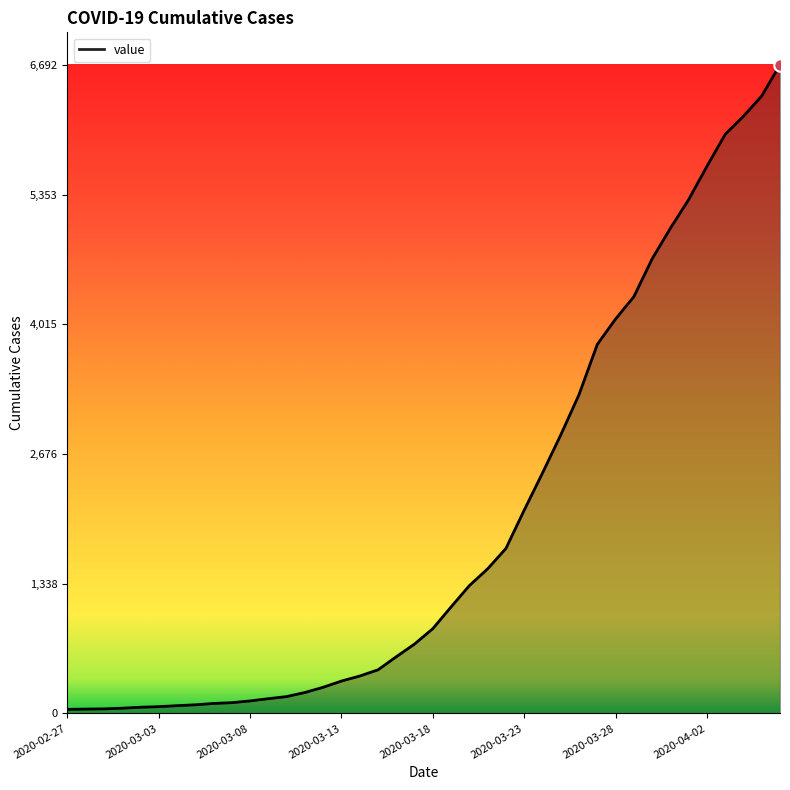

What is the difference between the maximum and minimum values?

6650